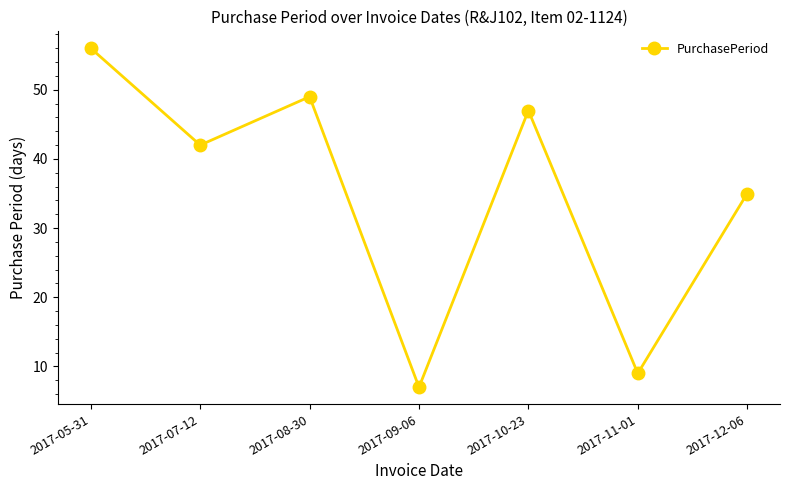

How many points are higher than both their immediate neighbors (excluding endpoints)?

2